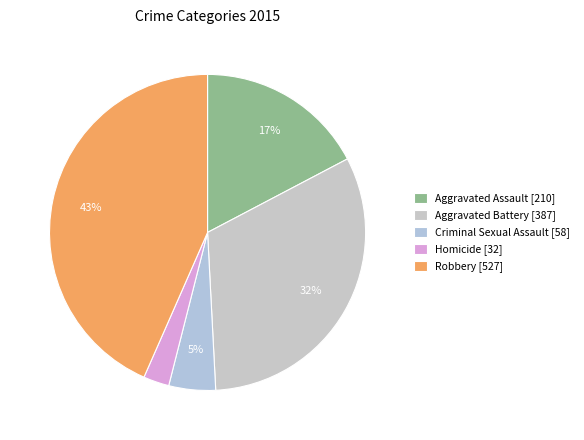

To the nearest percent, what percentage of the pie is Robbery?

43%